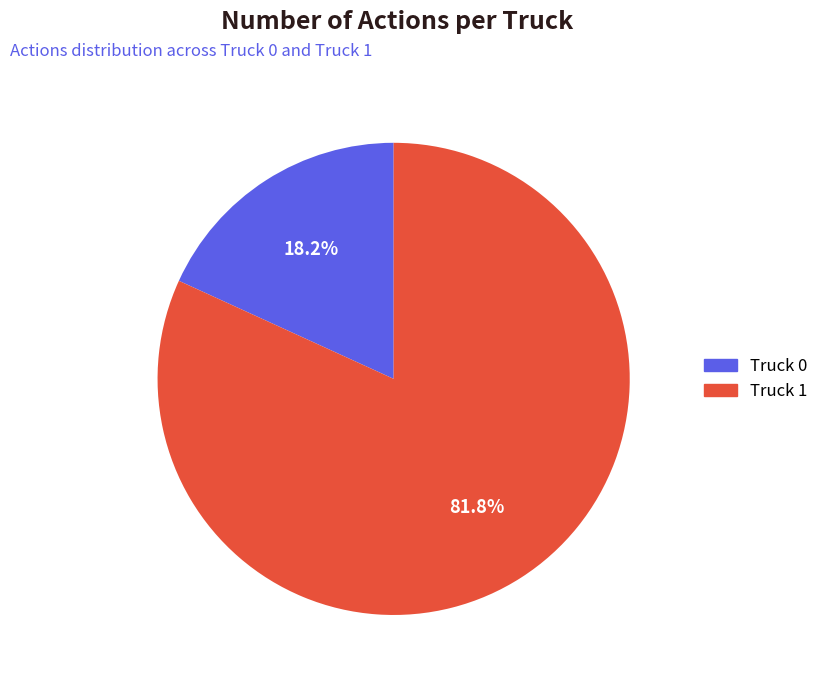

Count the number of slices in the pie.

2